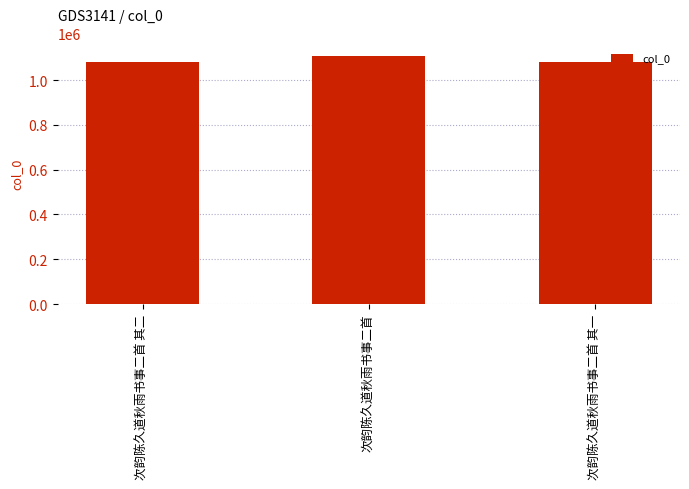

What is the difference between the maximum and second lowest values?

26190